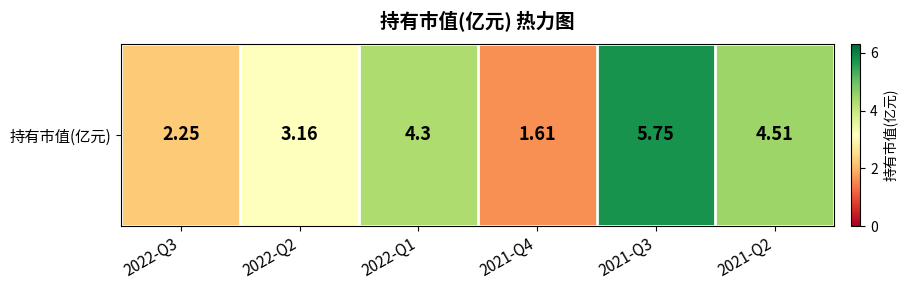

True or false: the data shows 5.0 at 2022-Q2.

False